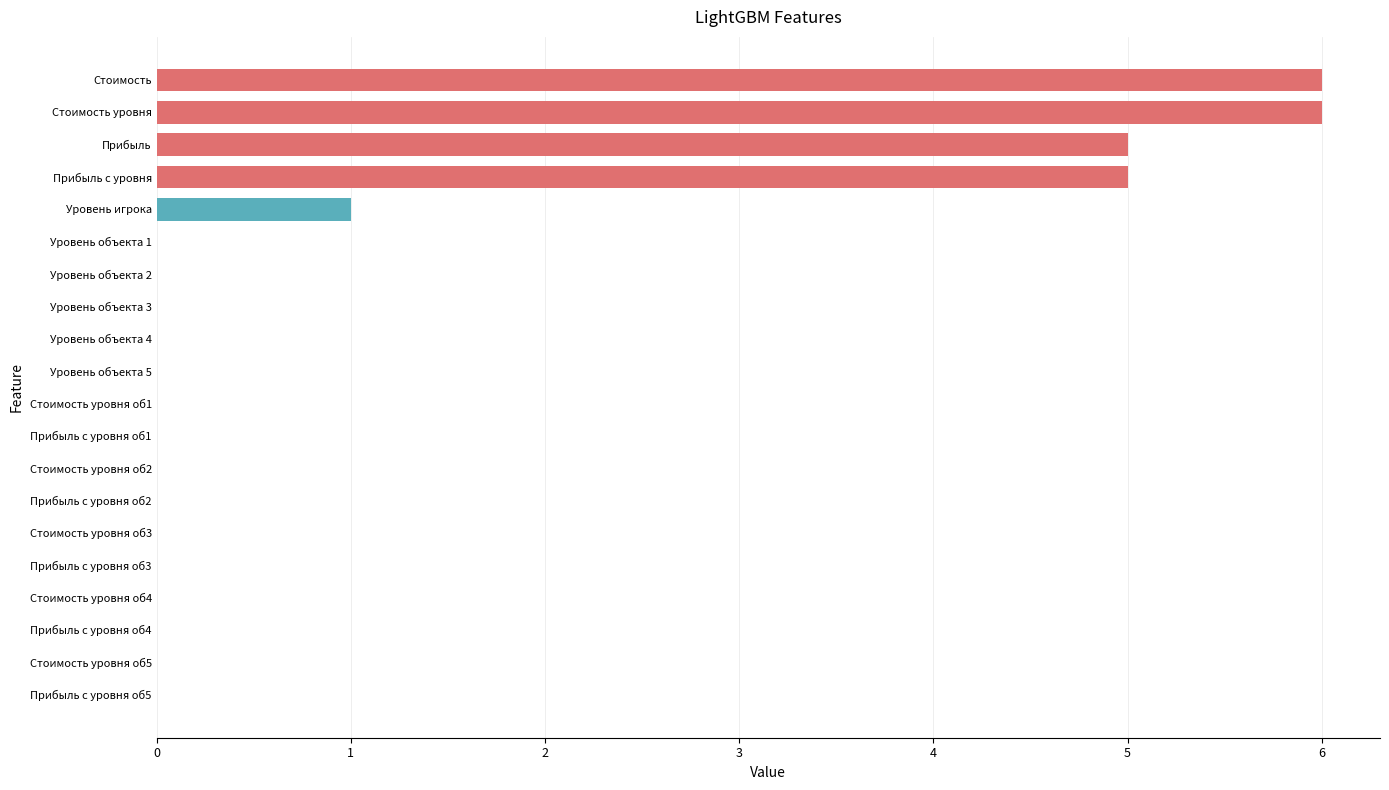

Reading top to bottom, list all the values displayed in this chart.

Стоимость=6	Стоимость уровня=6	Прибыль=5	Прибыль с уровня=5	Уровень игрока=1	Уровень объекта 1=0	Уровень объекта 2=0	Уровень объекта 3=0	Уровень объекта 4=0	Уровень объекта 5=0	Стоимость уровня об1=0	Прибыль с уровня об1=0	Стоимость уровня об2=0	Прибыль с уровня об2=0	Стоимость уровня об3=0	Прибыль с уровня об3=0	Стоимость уровня об4=0	Прибыль с уровня об4=0	Стоимость уровня об5=0	Прибыль с уровня об5=0